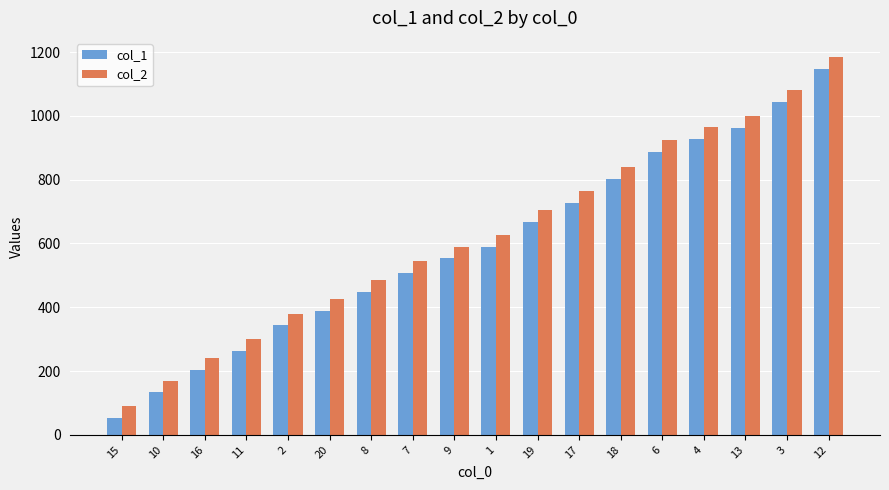

List the series in order of their overall mean, highest first.

col_2, col_1